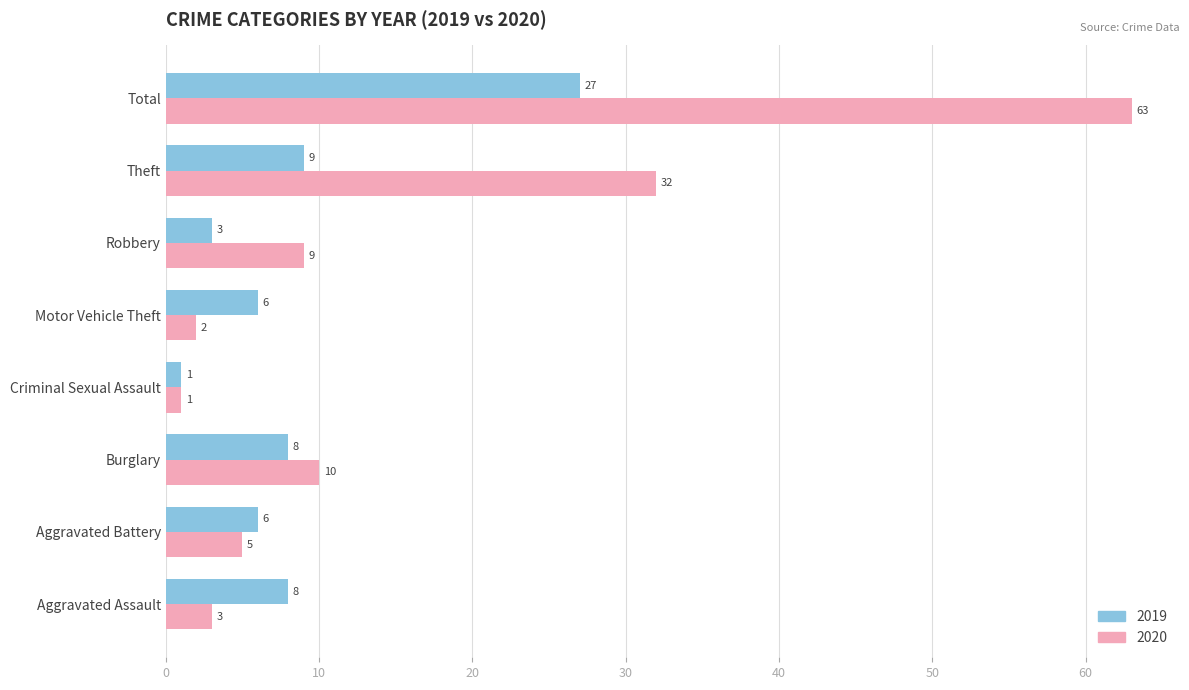

Which category has the highest value across all series?

Total